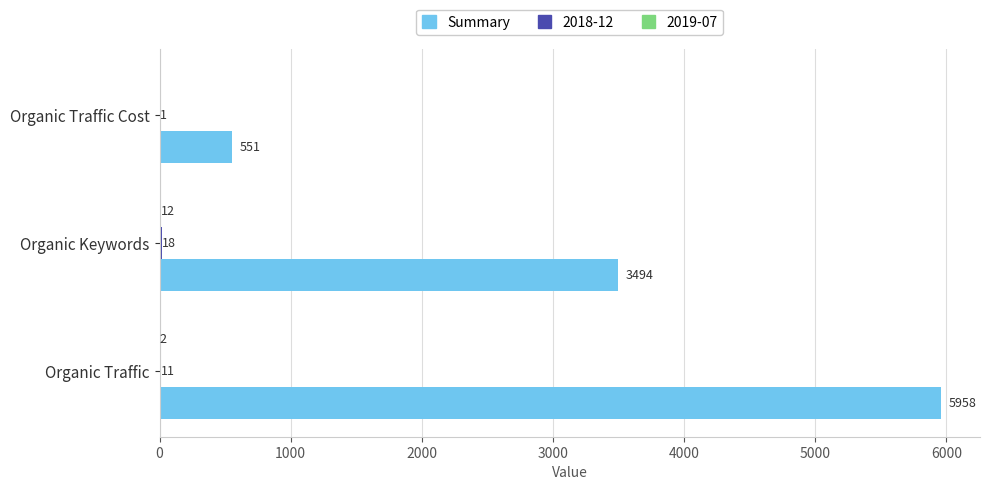

Which series changed the most between Organic Keywords and Organic Traffic Cost?

Summary